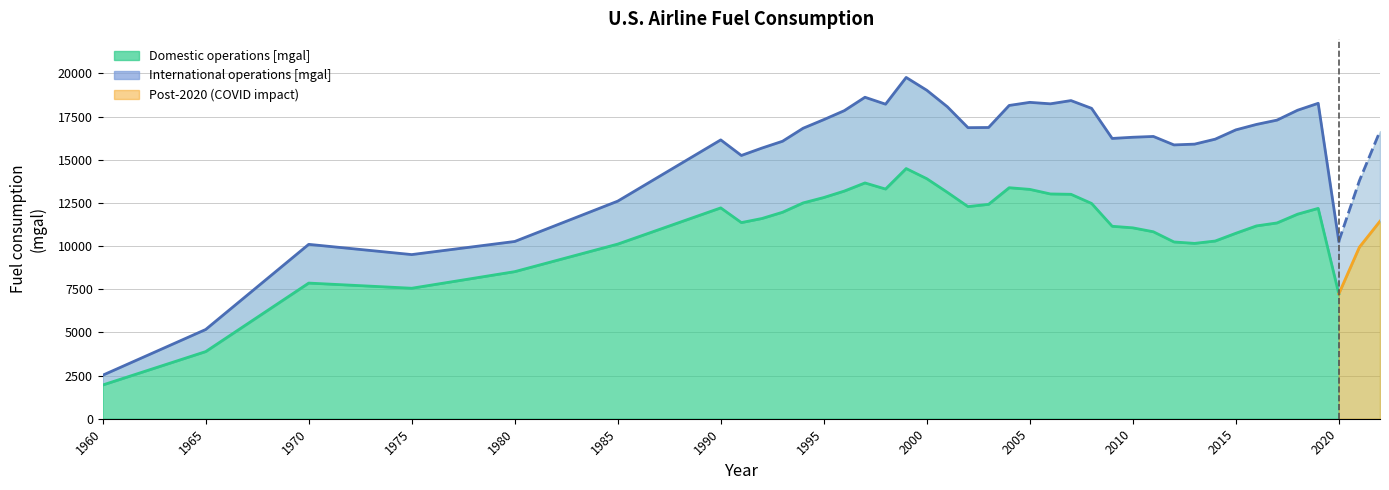

Reading left to right, list all the values displayed in this chart.

Domestic operations [mgal]: 1954.0	3889.0	7857.0	7558.0	8519.2	10115.0	12212.0	11360.0	11597.8	11960.0	12500.6	12811.7	13187.3	13657.6	13303.1	14490.5	13903.7	13112.1	12287.2	12417.0	13380.0	13284.2	13019.4	12998.8	12469.4	11147.4	11056.7	10828.3	10238.0	10156.1	10292.6	10741.2	11167.3	11340.4	11848.5	12184.0	7232.9	9937.8	11441.3
International operations [mgal]: 566.0	1280.0	2243.0	1949.0	1747.3	2487.9	3937.7	3887.9	4079.2	4111.8	4325.4	4511.4	4658.1	4961.6	4915.5	5276.5	5122.5	4955.6	4571.6	4451.0	4764.7	5040.3	5220.3	5428.0	5508.9	5086.6	5246.5	5521.0	5621.2	5748.6	5899.5	5988.3	5877.3	5954.8	6020.1	6085.1	3046.7	3847.6	5216.6